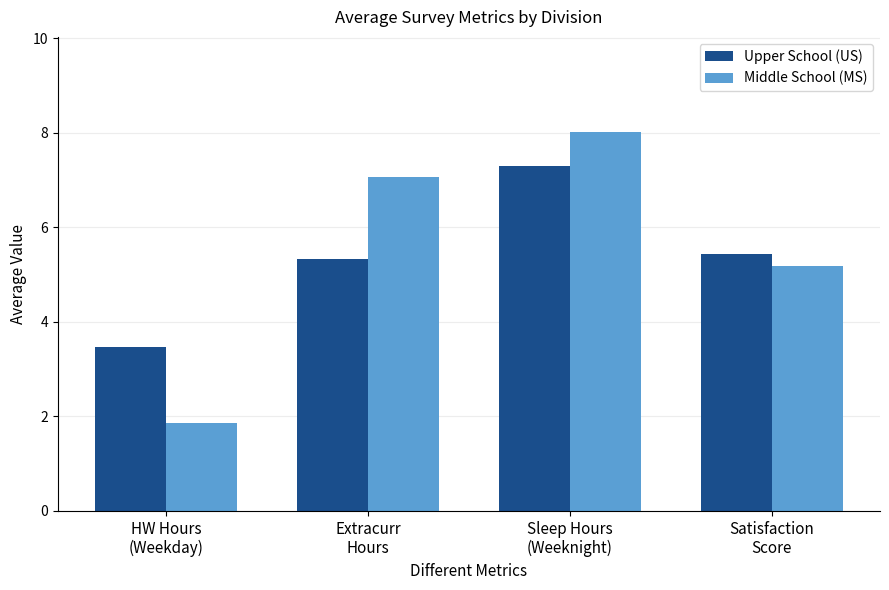

What is the sum of the Upper School (US) values at Satisfaction
Score and Extracurr
Hours?

10.8